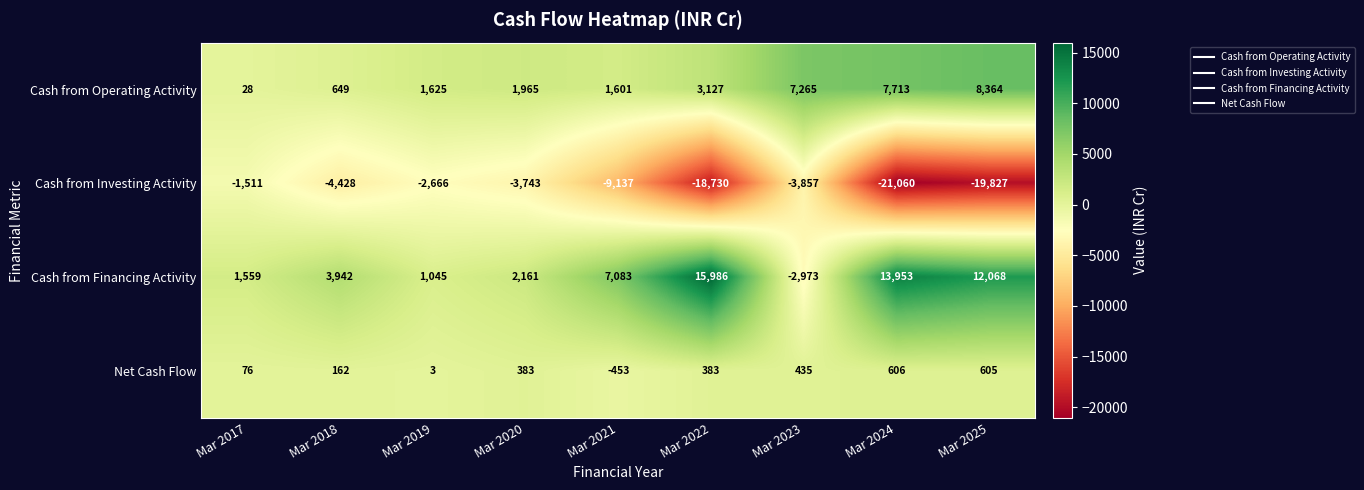

At which category is the sum across all series the highest?

Mar 2024